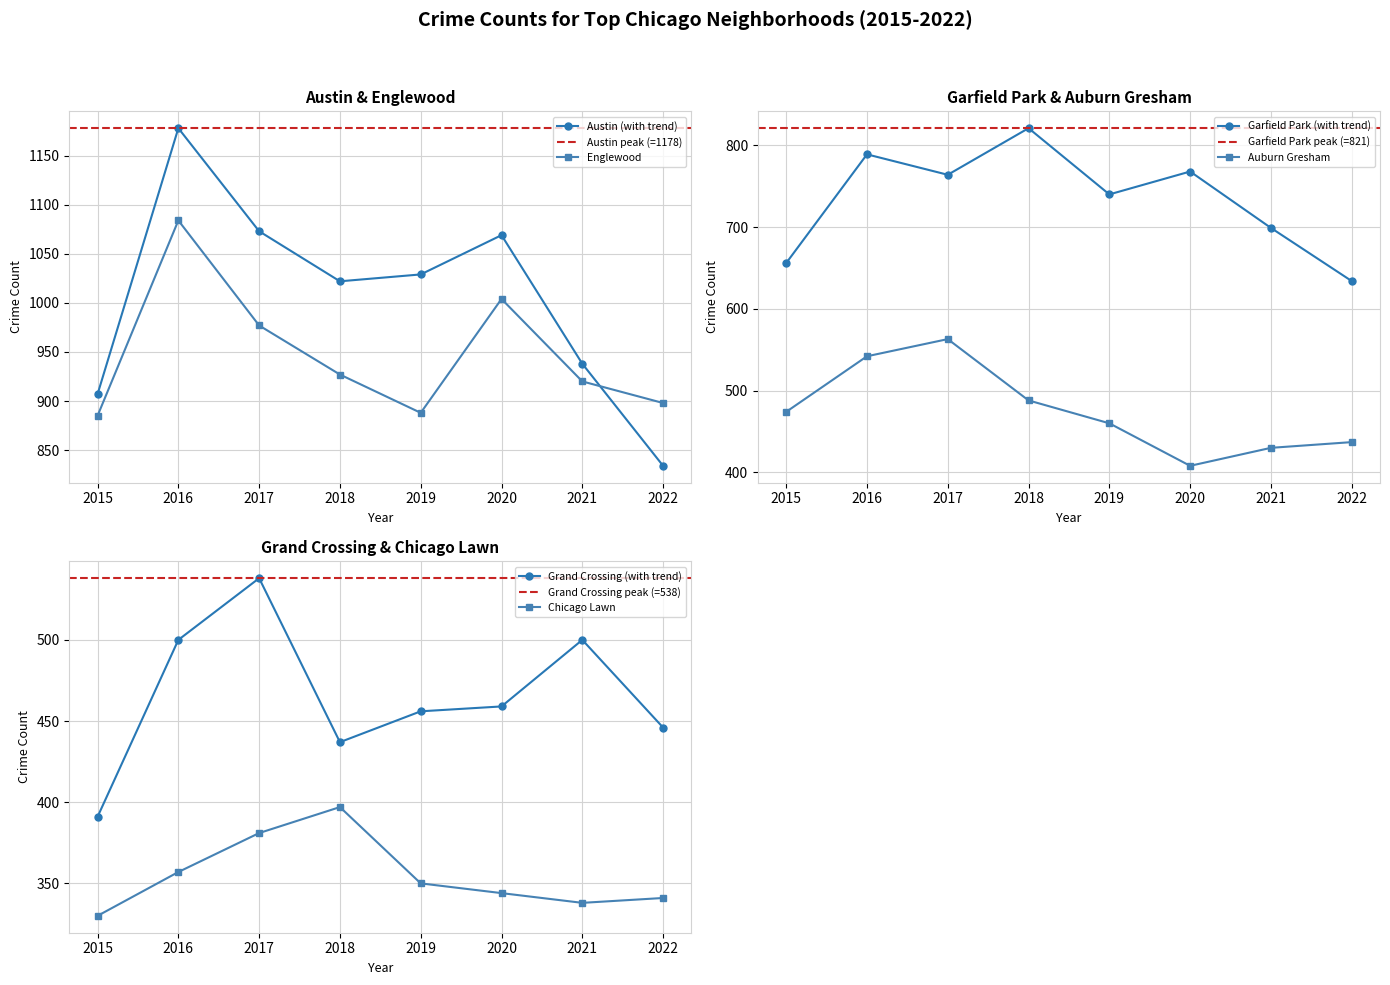

Reading left to right, list all the values displayed in this chart.

Austin: 907	1178	1073	1022	1029	1069	938	834
Englewood: 885	1084	977	927	888	1004	920	898
Garfield Park: 656	789	764	821	740	768	699	634
Auburn Gresham: 474	542	563	488	460	408	430	437
Grand Crossing: 391	500	538	437	456	459	500	446
Chicago Lawn: 330	357	381	397	350	344	338	341